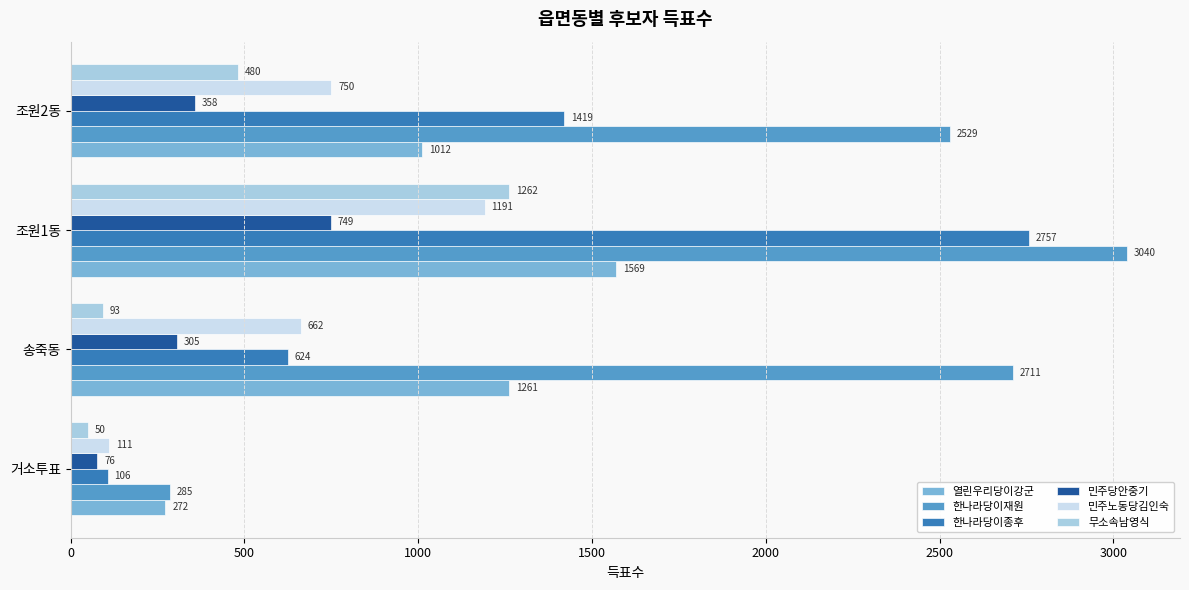

What is the sum of the 한나라당이종후 values at 조원1동 and 송죽동?

3381